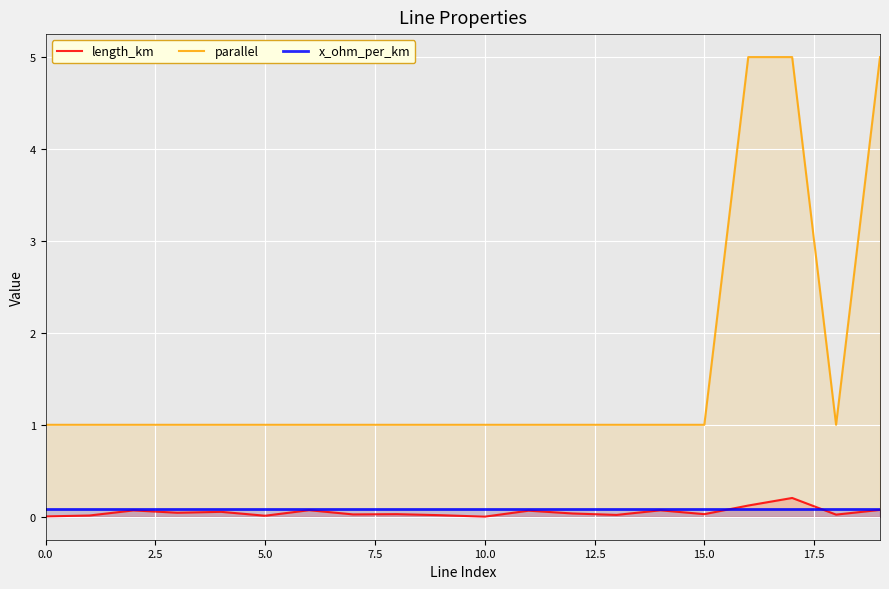

What is the sum of the x_ohm_per_km values at 12 and 15?

0.2